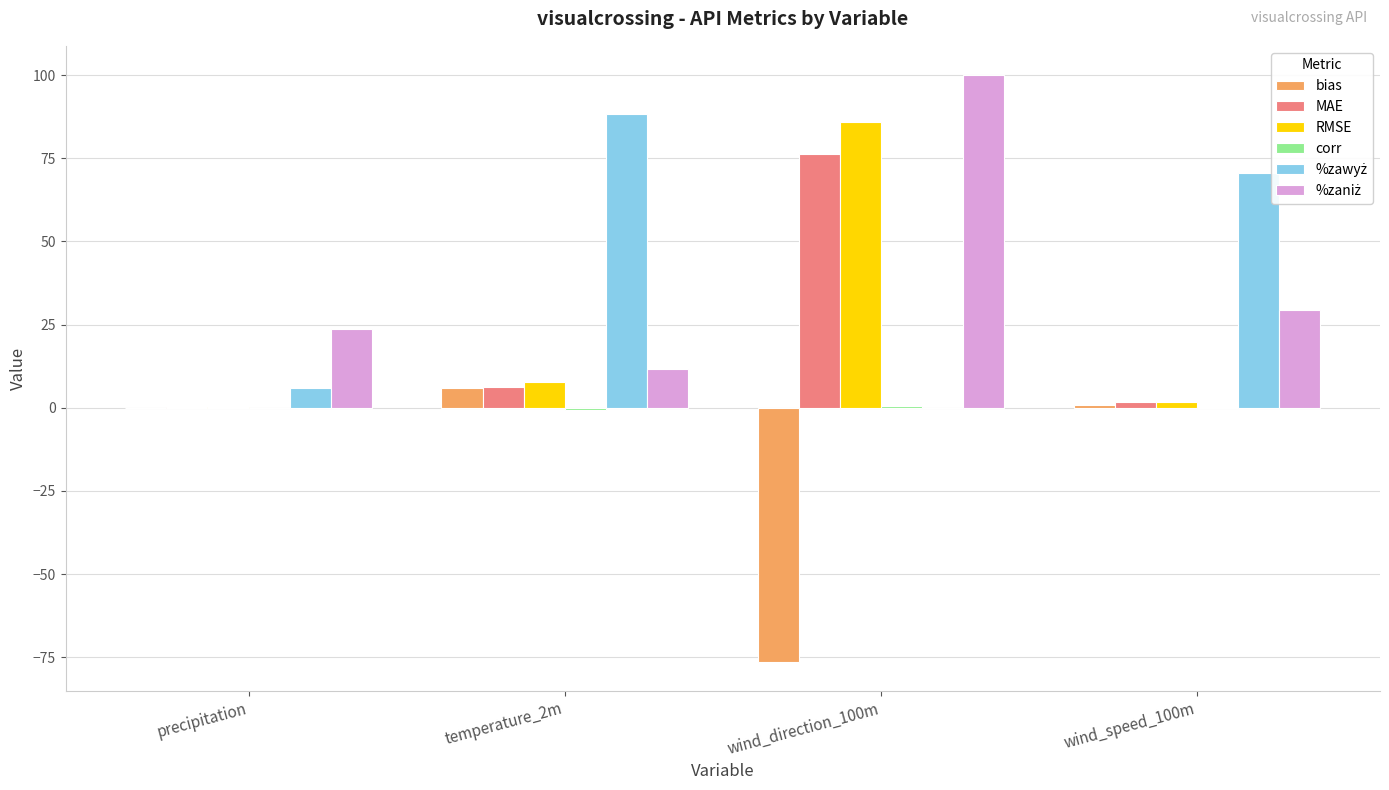

The value of bias at temperature_2m is 6.0. True or false?

True